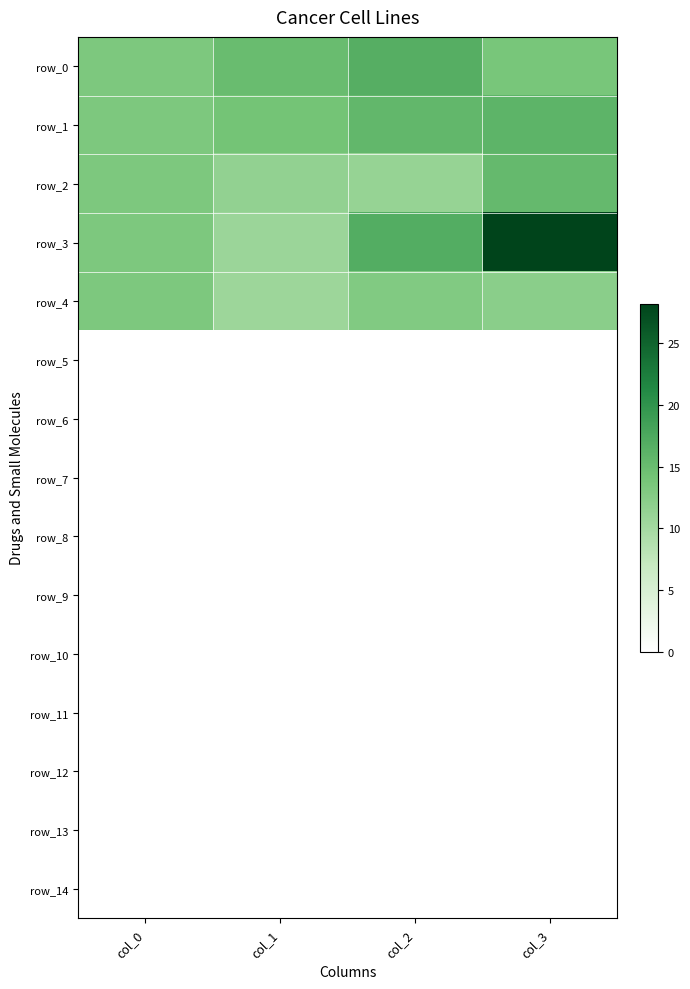

How many data points in row_2 are above 13?

2